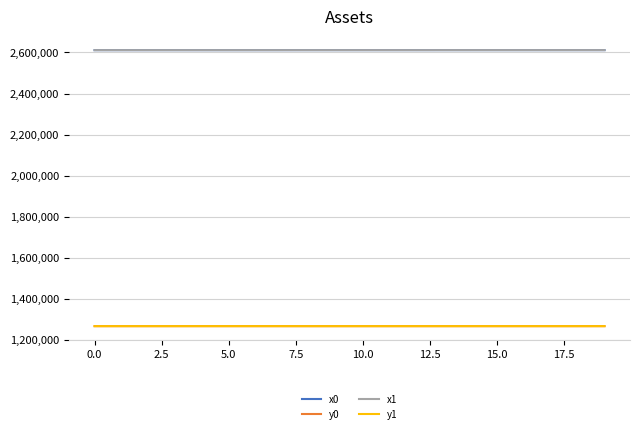

Is this an area chart (filled region under the line)?

No